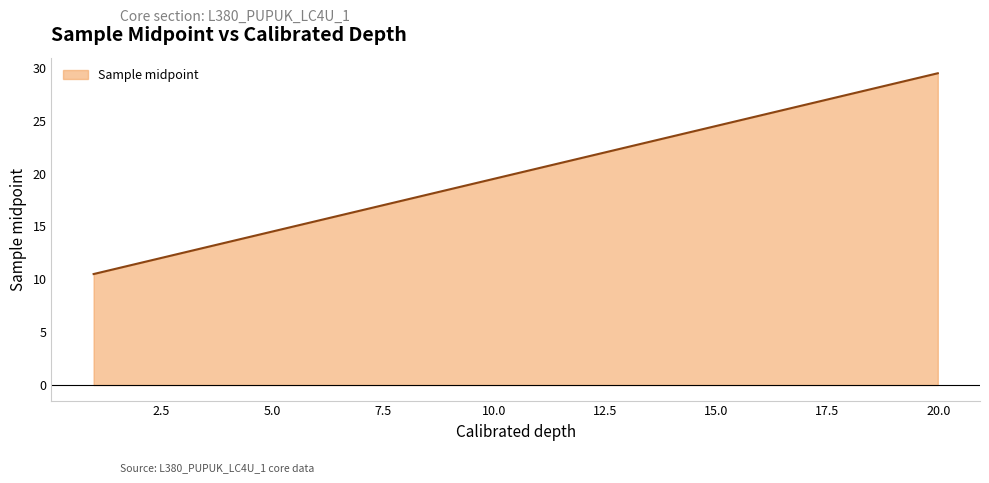

How many series are shown in this chart?

1